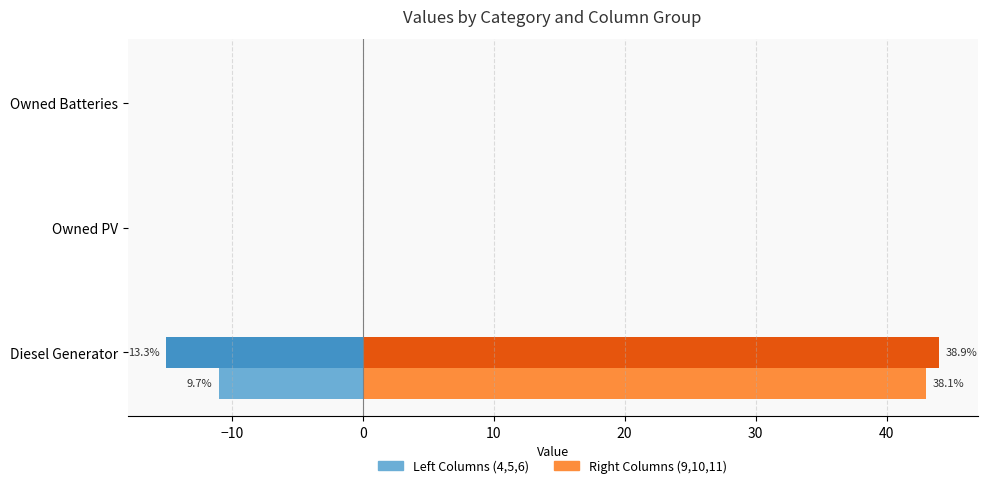

What is the greatest value displayed?

44